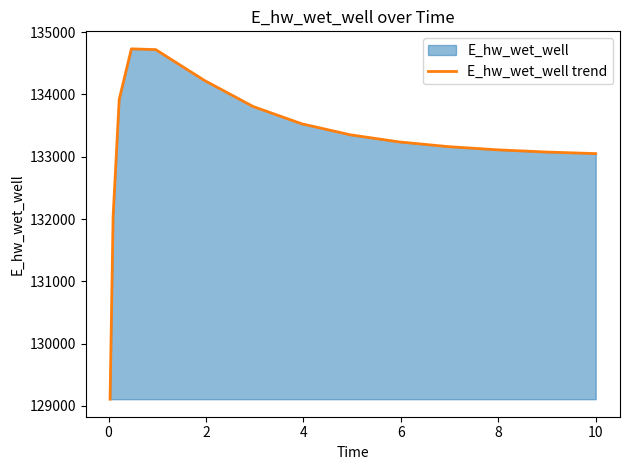

What is the minimum value shown in the chart?

129108.6